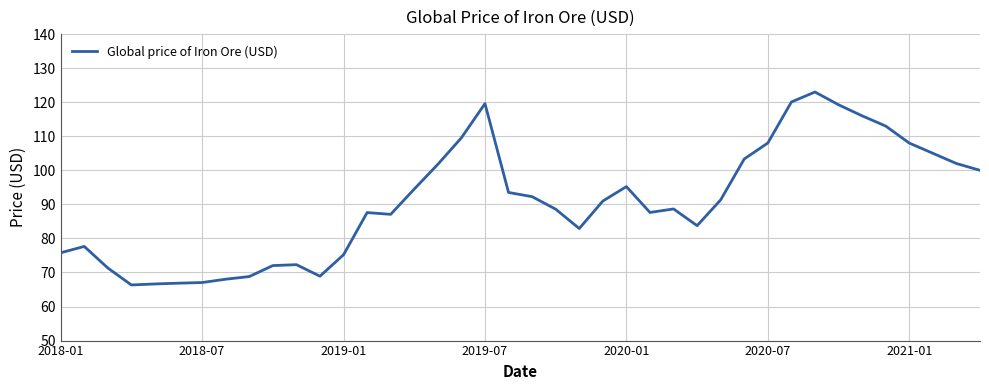

What is the difference between the maximum and minimum values?

56.7